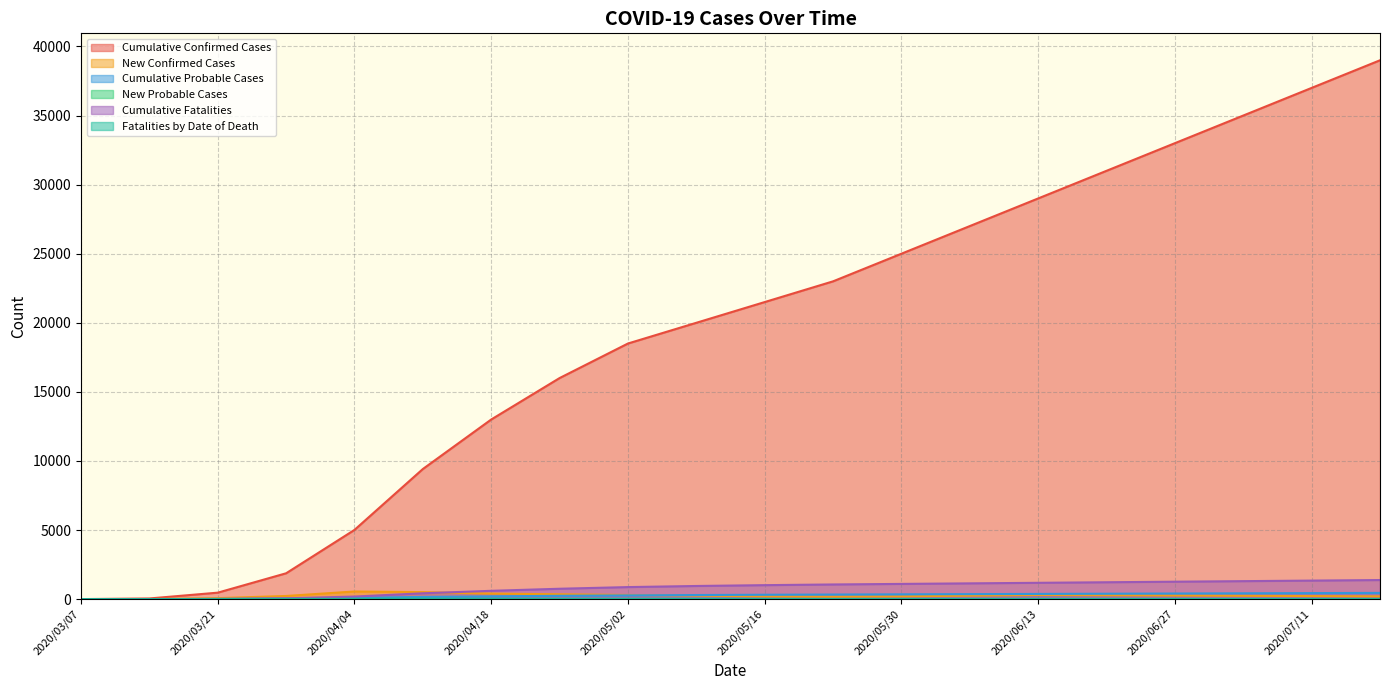

What is the greatest value displayed?

39000